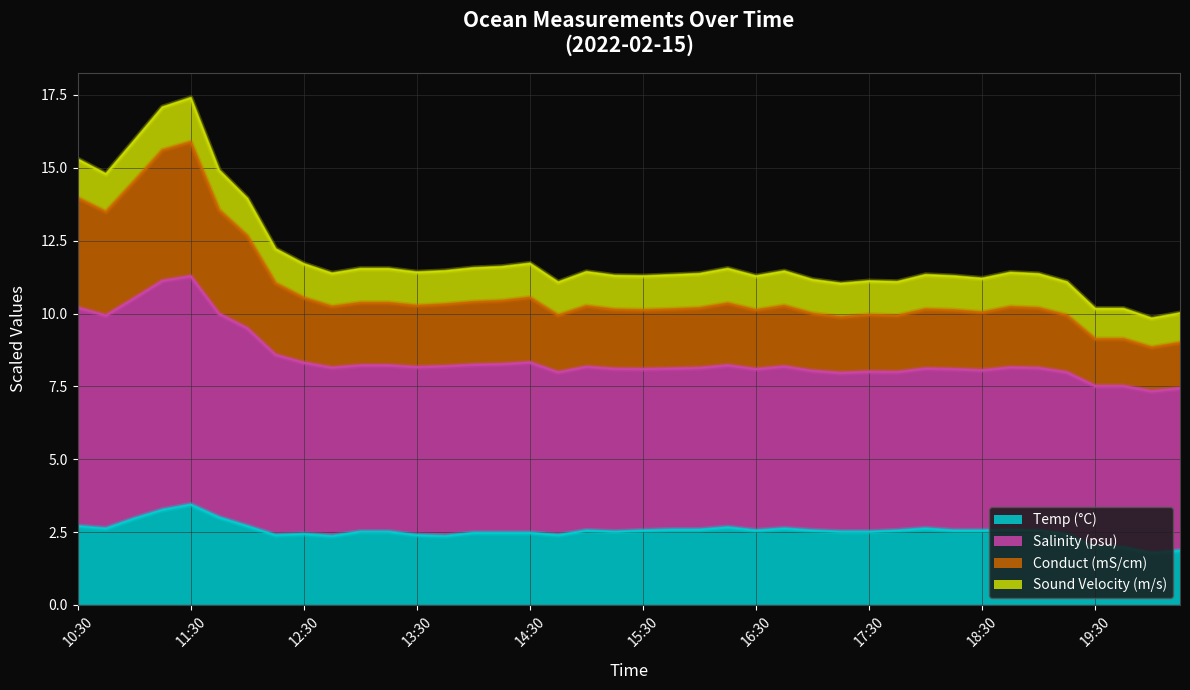

What is the sum of the Temp(C) values at 19:00 and 15:45?

5.1